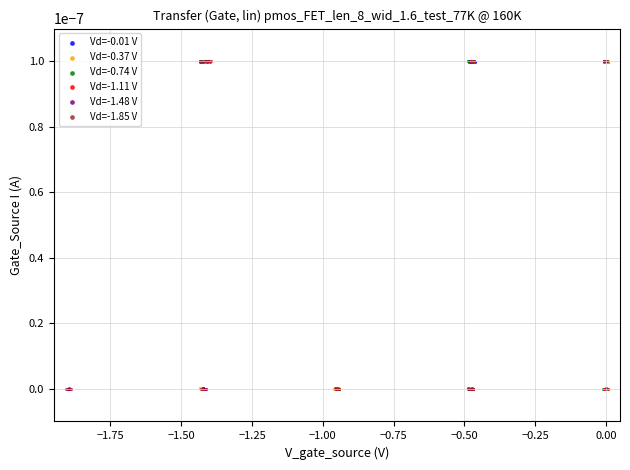

What are all the series names shown in the legend?

Vd=-0.01 V, Vd=-0.37 V, Vd=-0.74 V, Vd=-1.11 V, Vd=-1.48 V, Vd=-1.85 V